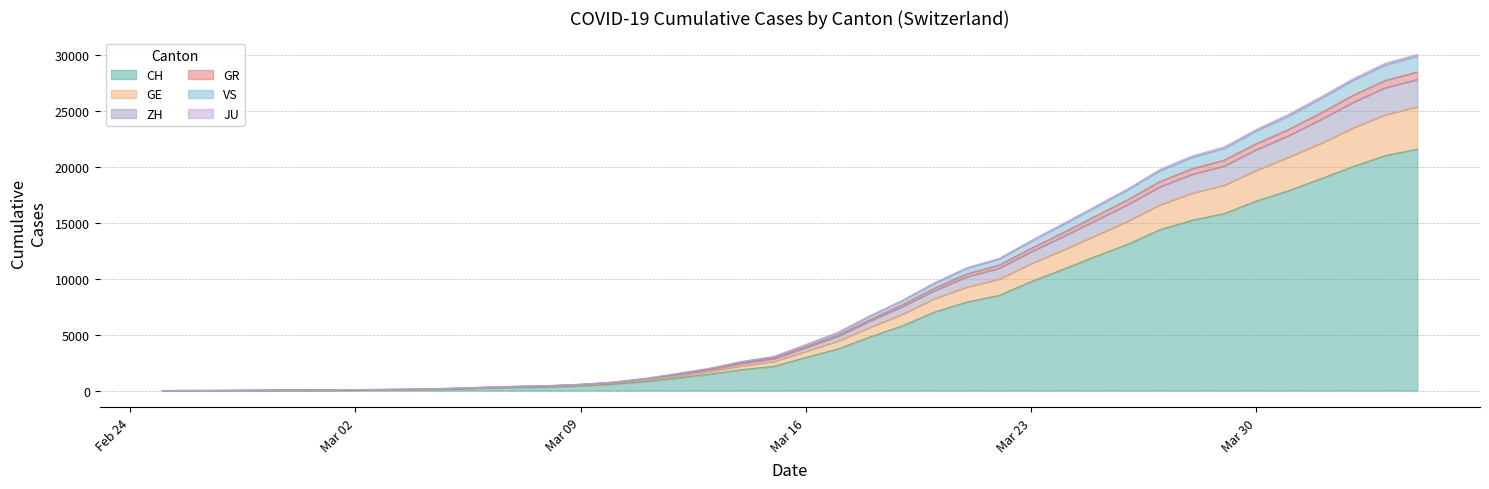

What is the highest value of the CH series?

21554